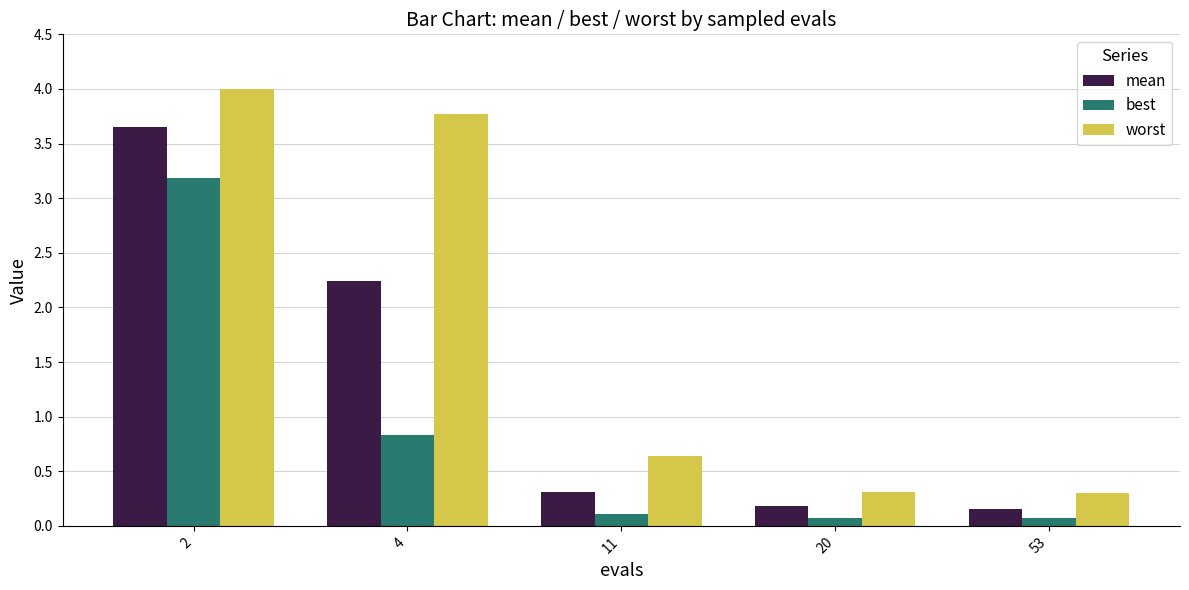

Rank the series by their maximum value, from highest to lowest.

worst, mean, best